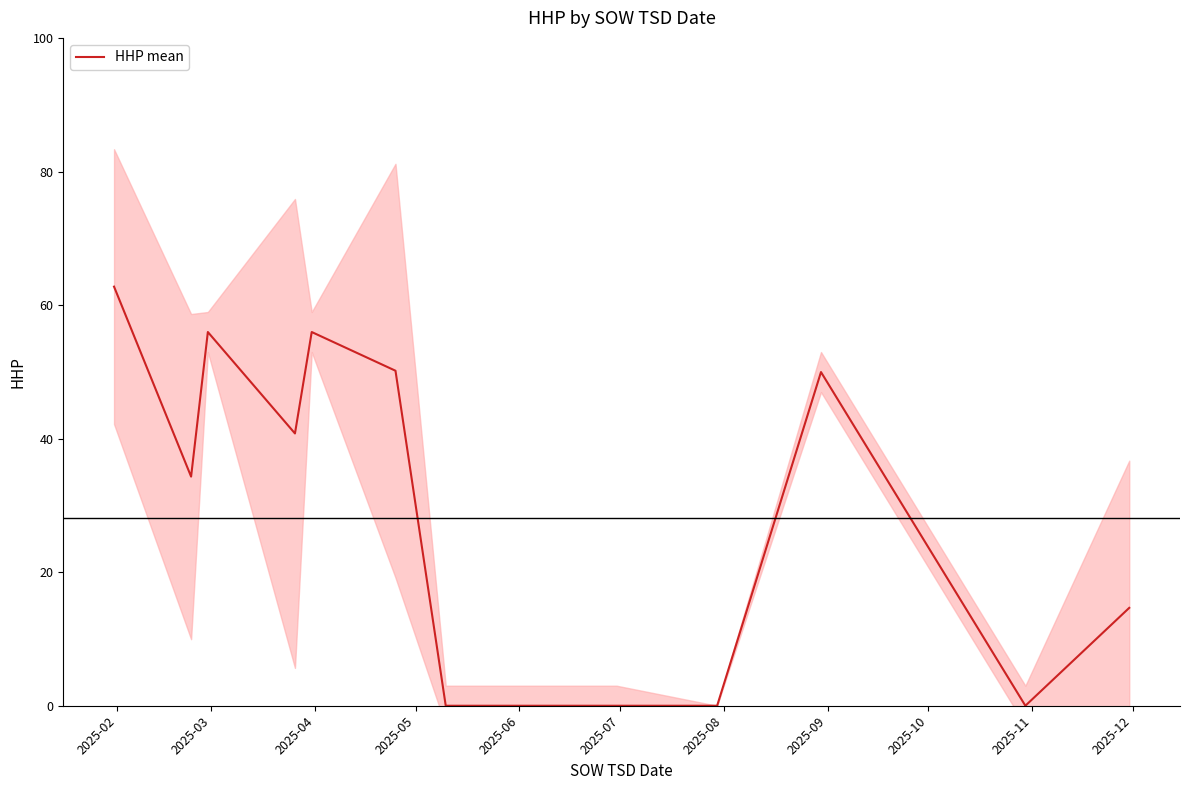

How many points are higher than both their immediate neighbors (excluding endpoints)?

3